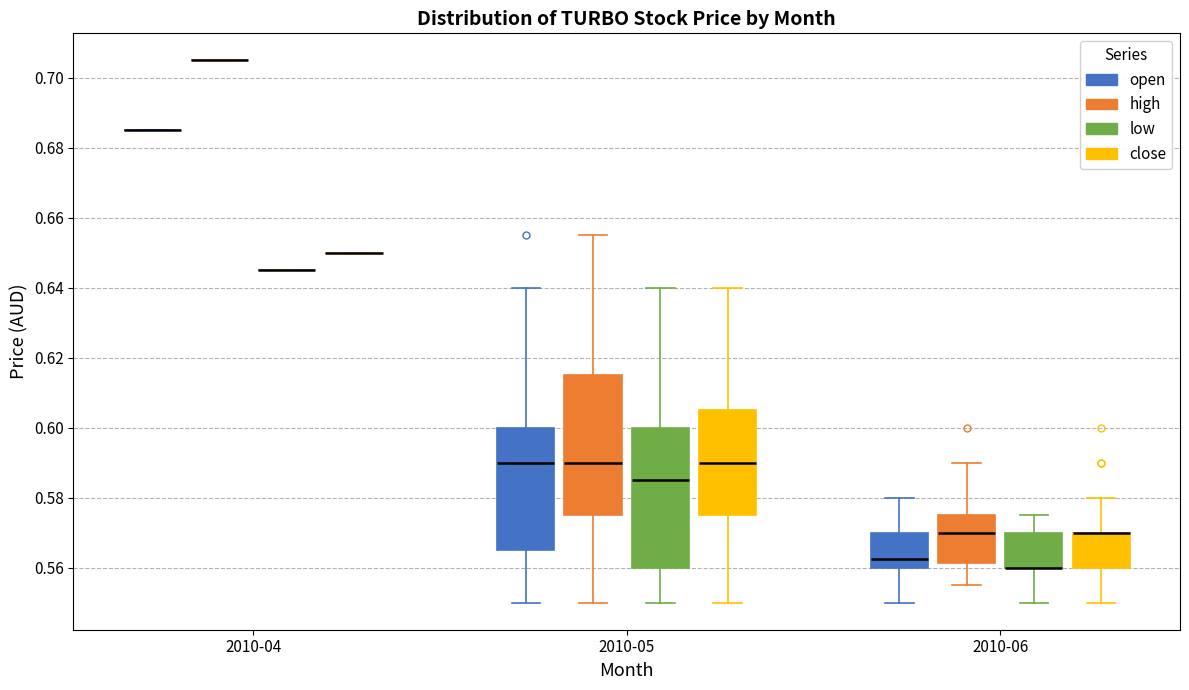

Reading left to right, transcribe this box plot: for each box, give where its median line is, the range the box spans, and where its two whiskers end, as read against the y-axis. The values are not printed on the chart, so give them approximately, as read against the axis.

2010-04 (open): box collapsed to a line at 0.686, whiskers 0.686 to 0.686
2010-04 (high): box collapsed to a line at 0.706, whiskers 0.706 to 0.706
2010-04 (low): box collapsed to a line at 0.646, whiskers 0.646 to 0.646
2010-04 (close): box collapsed to a line at 0.650, whiskers 0.650 to 0.650
2010-05 (open): median 0.590, box 0.566 to 0.600, whiskers 0.550 to 0.640
2010-05 (high): median 0.590, box 0.576 to 0.616, whiskers 0.550 to 0.656
2010-05 (low): median 0.586, box 0.560 to 0.600, whiskers 0.550 to 0.640
2010-05 (close): median 0.590, box 0.576 to 0.606, whiskers 0.550 to 0.640
2010-06 (open): median 0.562, box 0.560 to 0.570, whiskers 0.550 to 0.580
2010-06 (high): median 0.570, box 0.562 to 0.576, whiskers 0.556 to 0.590
2010-06 (low): median 0.560 (drawn on the box's lower edge), box 0.560 to 0.570, whiskers 0.550 to 0.576
2010-06 (close): median 0.570 (drawn on the box's upper edge), box 0.560 to 0.570, whiskers 0.550 to 0.580